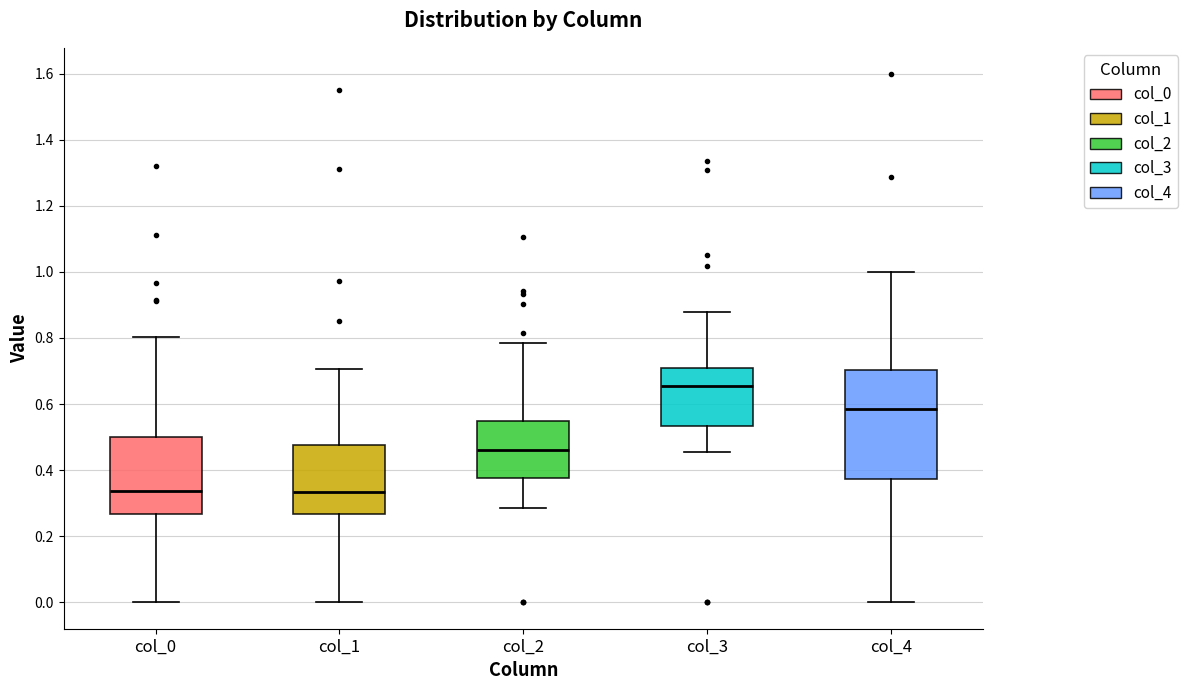

Where is the lower edge of the box for col_0 on the y-axis? The values are not printed on the chart, so give them approximately, as read against the axis.

0.26